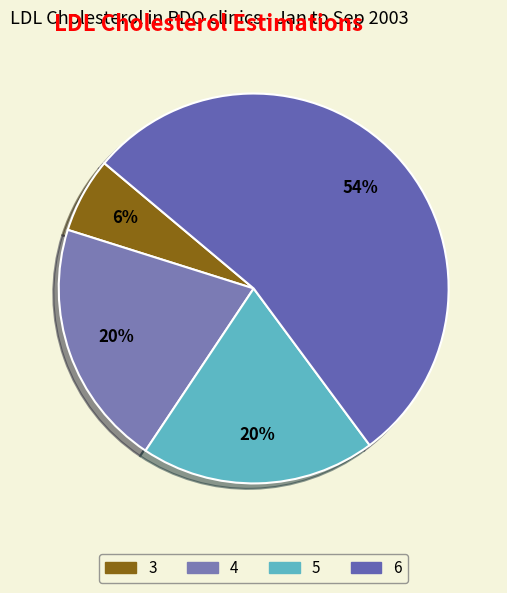

Does 6 account for over 50% of the chart?

Yes